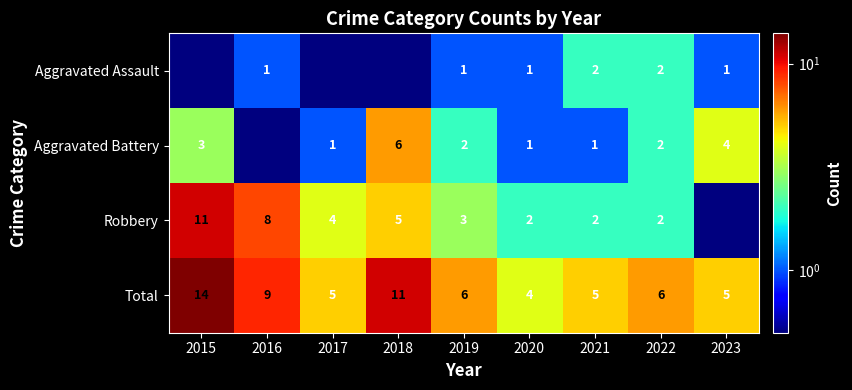

What is the difference between the highest and lowest values at 2022?

4.0